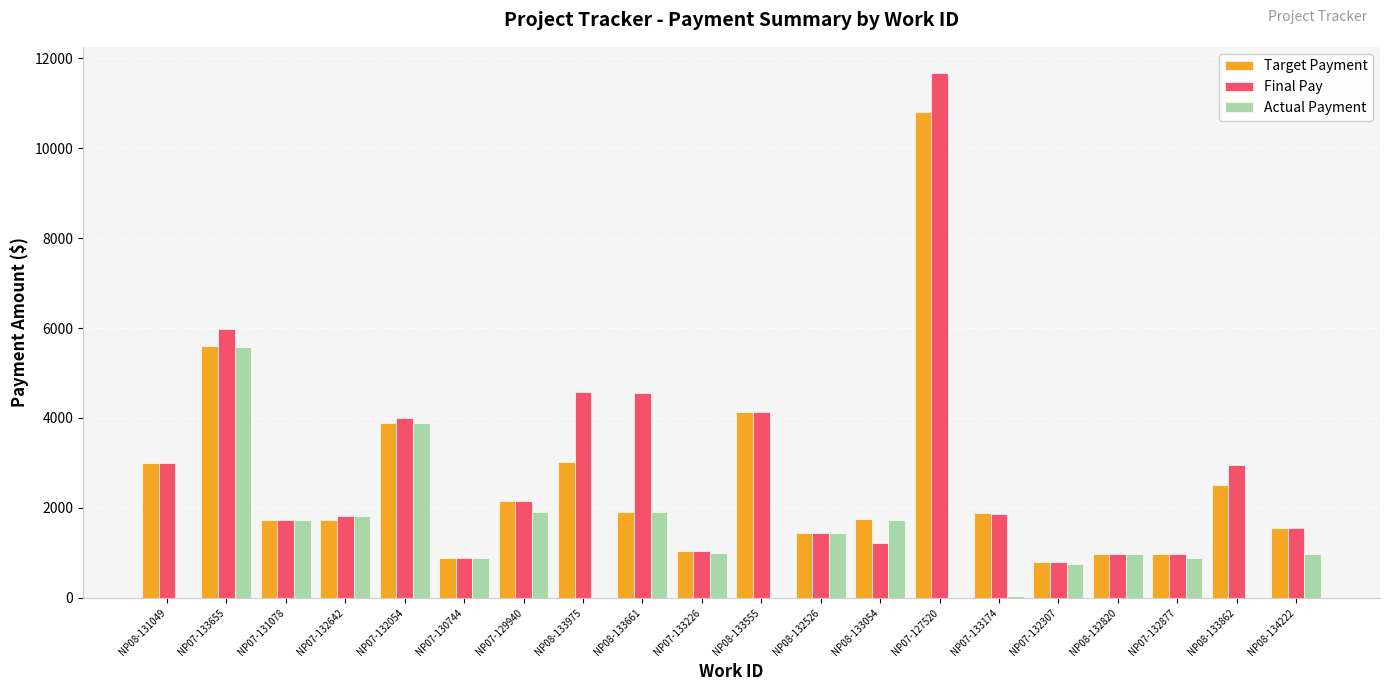

What is the highest value of the Actual Payment series?

5585.0